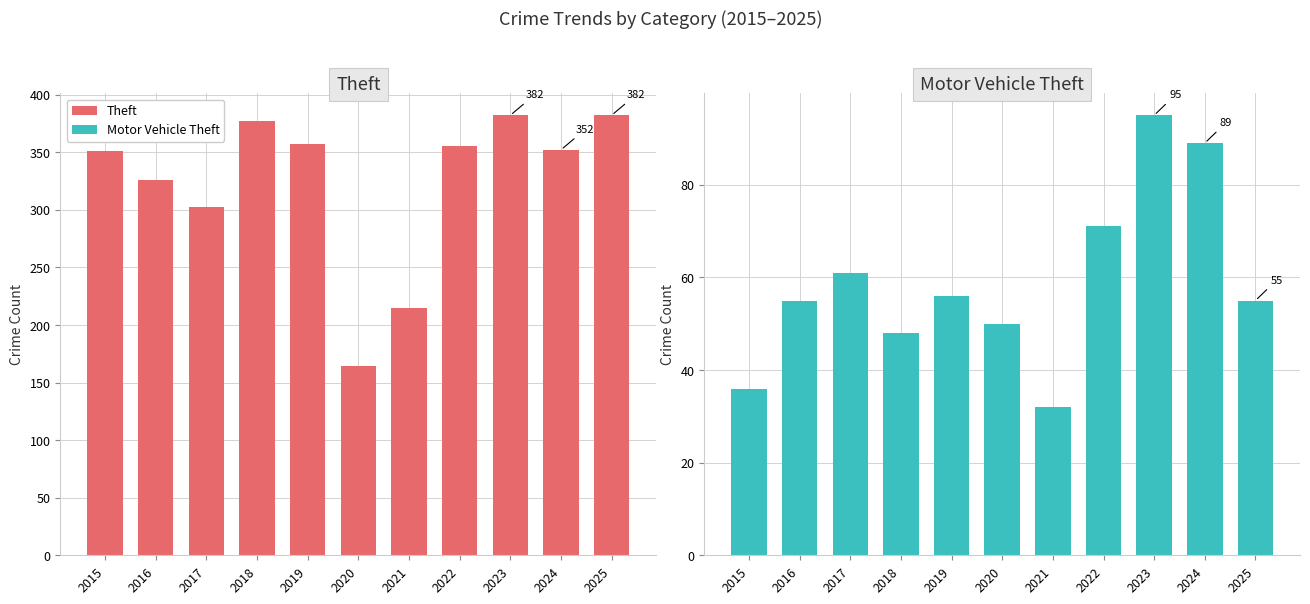

At 2019, list the series in order from smallest to largest.

Motor Vehicle Theft, Theft